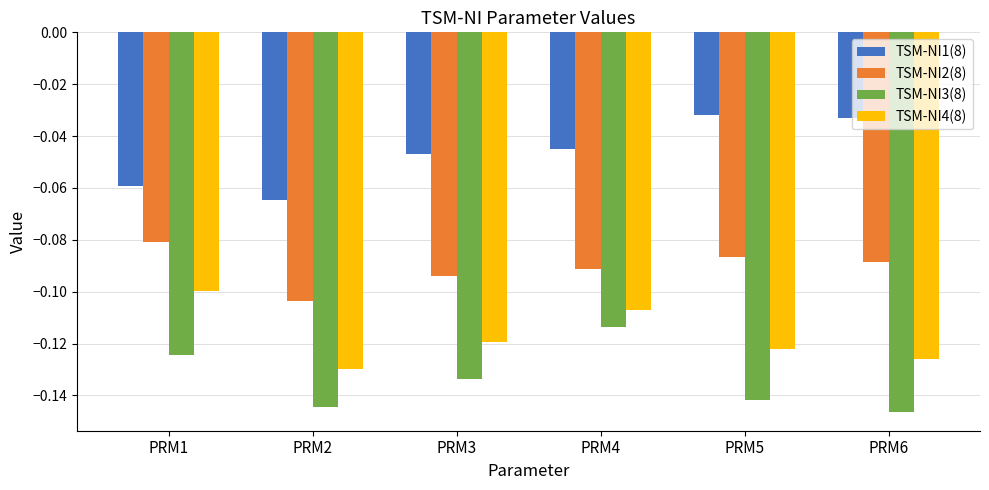

Which category has the lowest value in the TSM-NI4(8) series?

PRM2